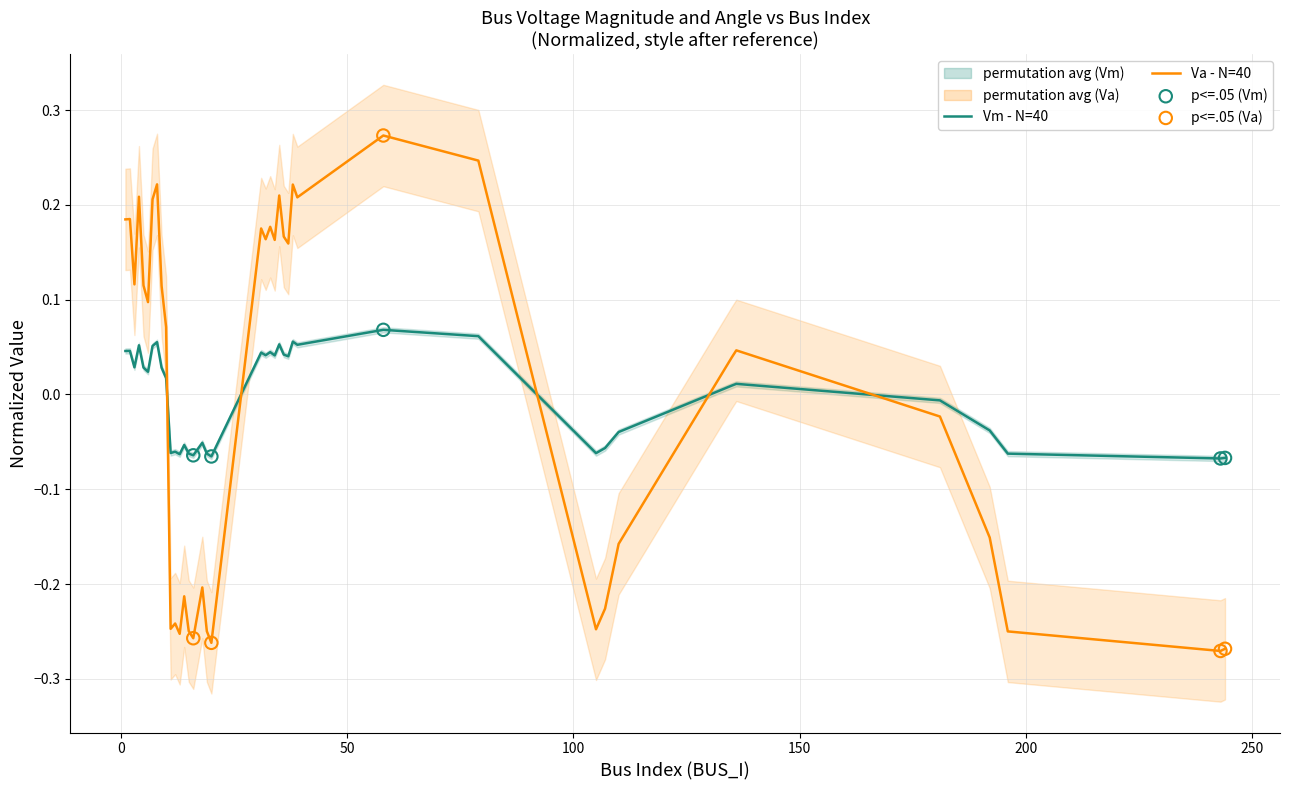

Which series has the largest total across all categories?

Va